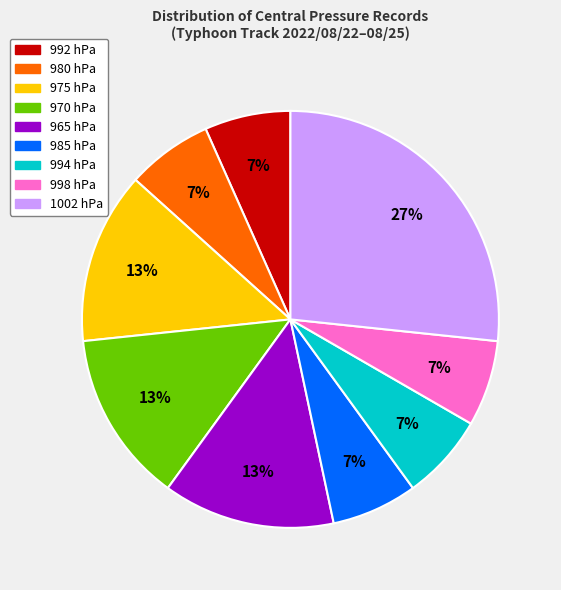

Is the sum of 998 hPa and 980 hPa greater than half?

No